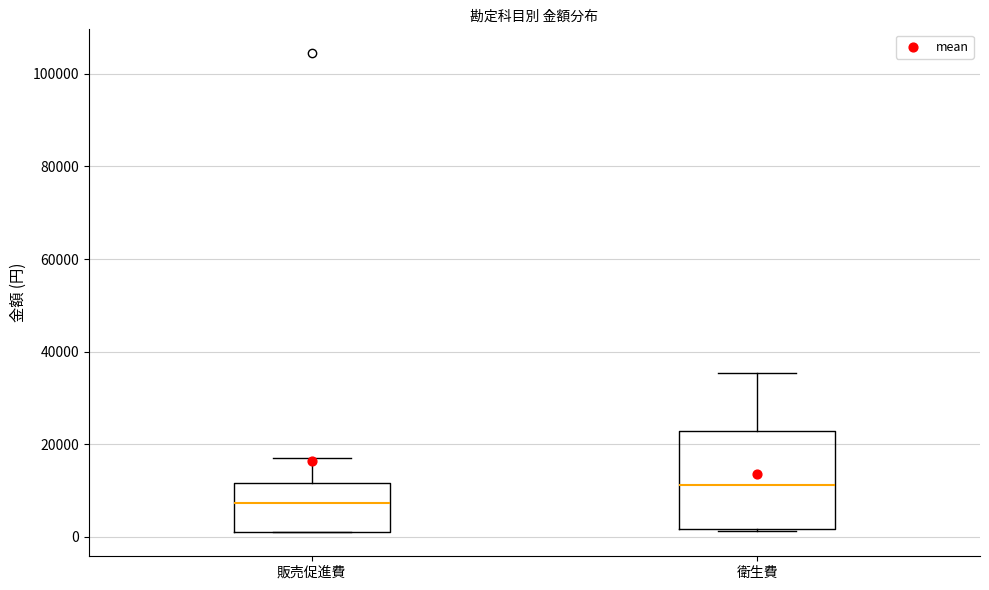

Reading left to right, read every box against the y-axis: the position of its median line, the range the box covers, and the ends of its whiskers. The values are not printed on the chart, so give them approximately, as read against the axis.

販売促進費: median 8000, box 2000 to 12000, whiskers 2000 to 18000
衛生費: median 12000, box 2000 to 22000, whiskers 2000 to 36000